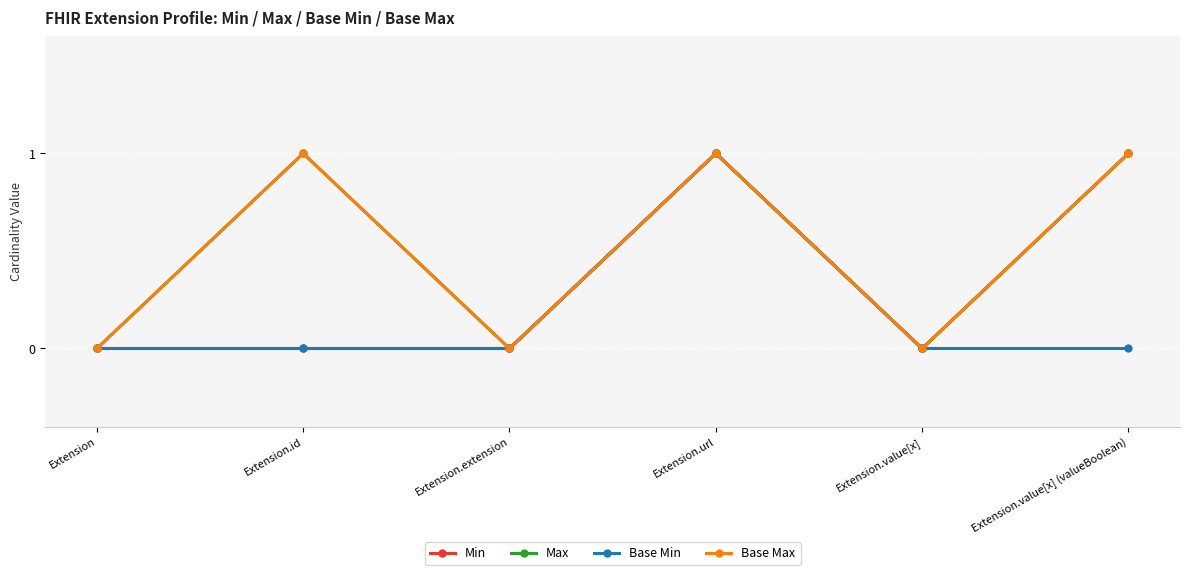

True or false: Max and Base Min intersect in this chart.

False